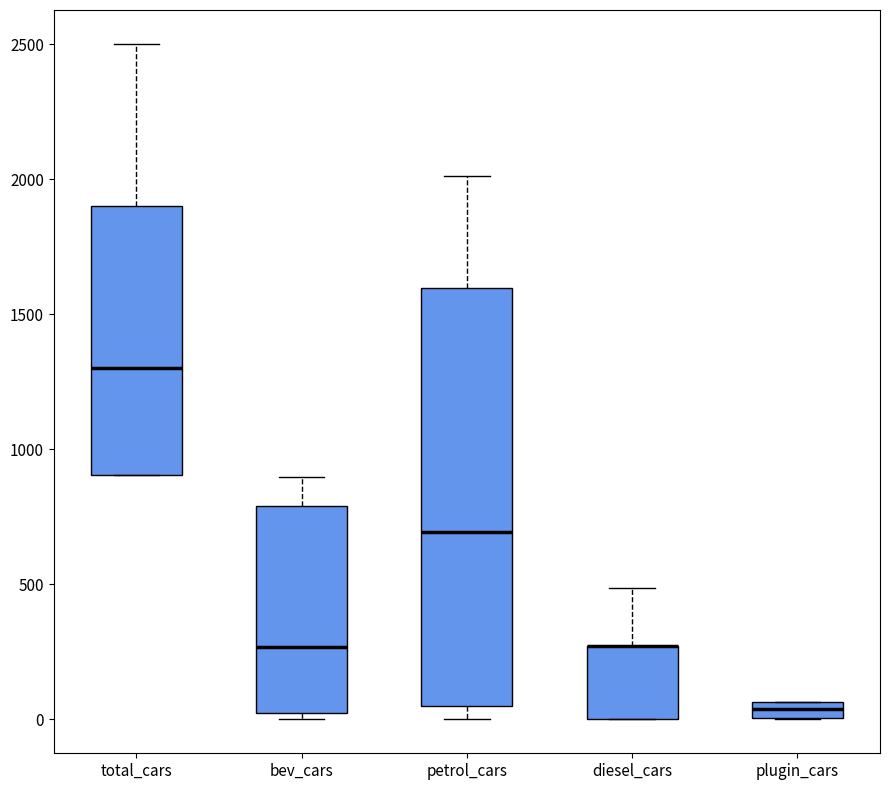

Comparing the boxes themselves (not the whiskers), which one is the tallest?

petrol_cars